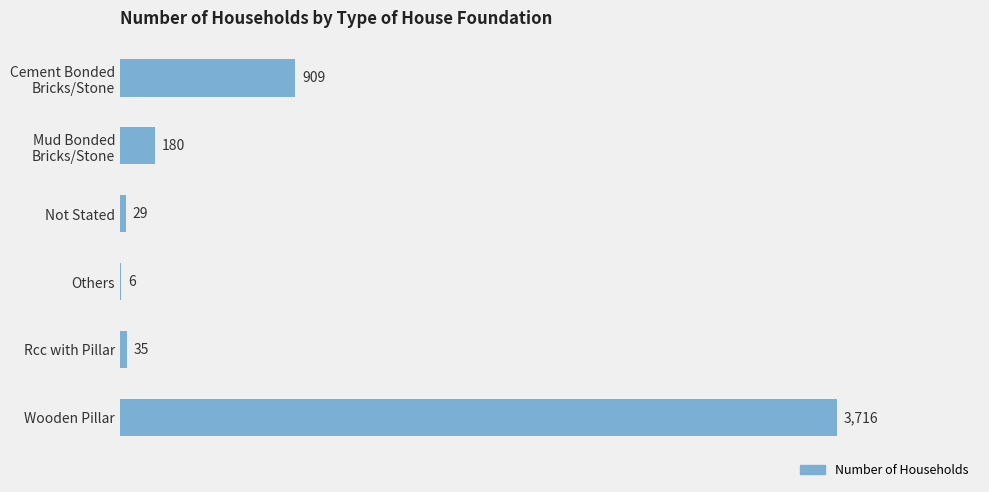

What is the approximate value at Not Stated?

29